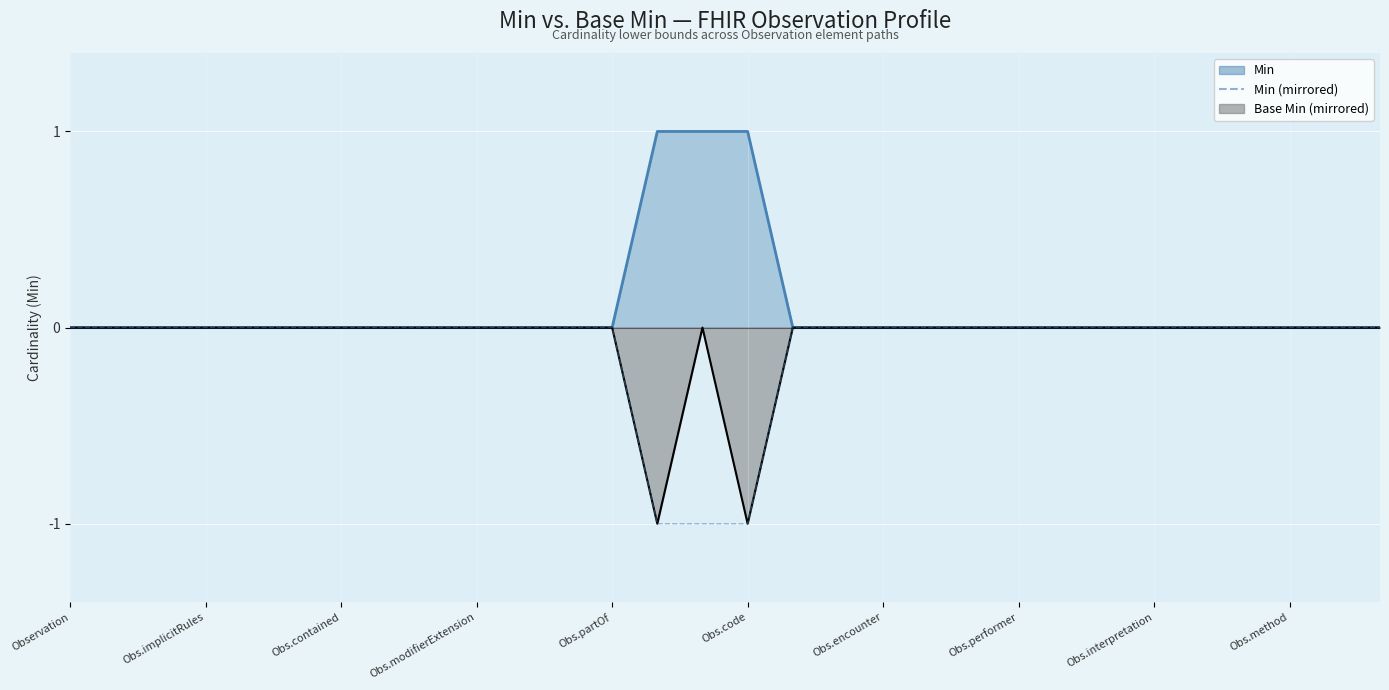

How many lines are shown in the chart?

1